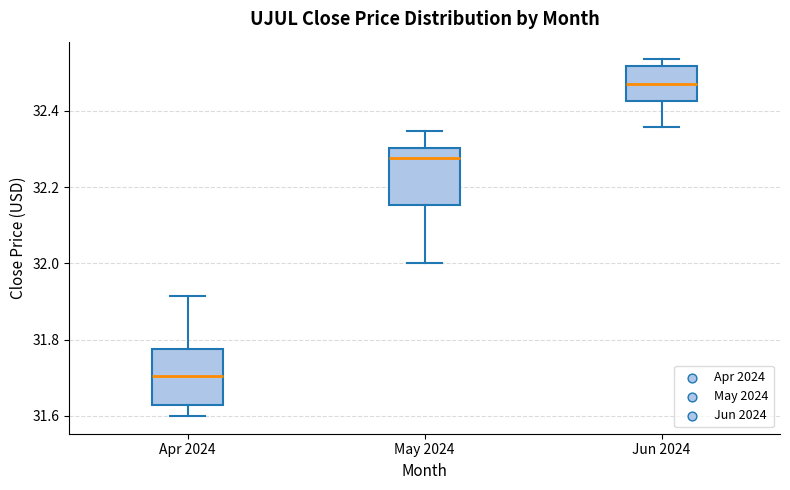

Reading left to right, transcribe this box plot: for each box, give where its median line is, the range the box spans, and where its two whiskers end, as read against the y-axis. The values are not printed on the chart, so give them approximately, as read against the axis.

Apr 2024: median 31.70, box 31.62 to 31.78, whiskers 31.60 to 31.92
May 2024: median 32.28, box 32.16 to 32.30, whiskers 32.00 to 32.34
Jun 2024: median 32.46, box 32.42 to 32.52, whiskers 32.36 to 32.54